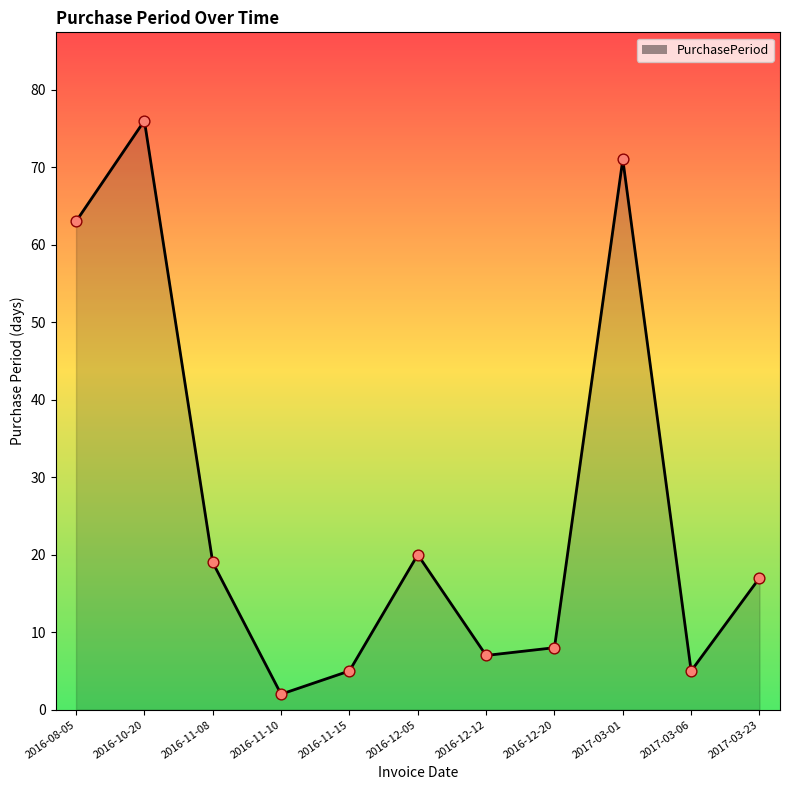

What is the ratio of the value at 2016-12-20 to the value at 2016-12-12?

1.1